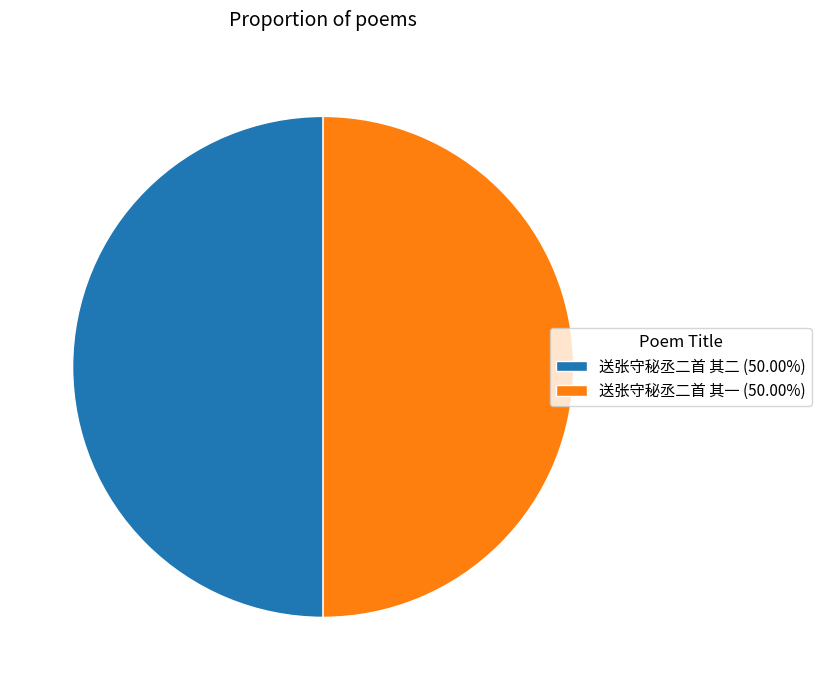

Is the sum of 送张守秘丞二首 其二 and 送张守秘丞二首 其一 greater than half?

Yes